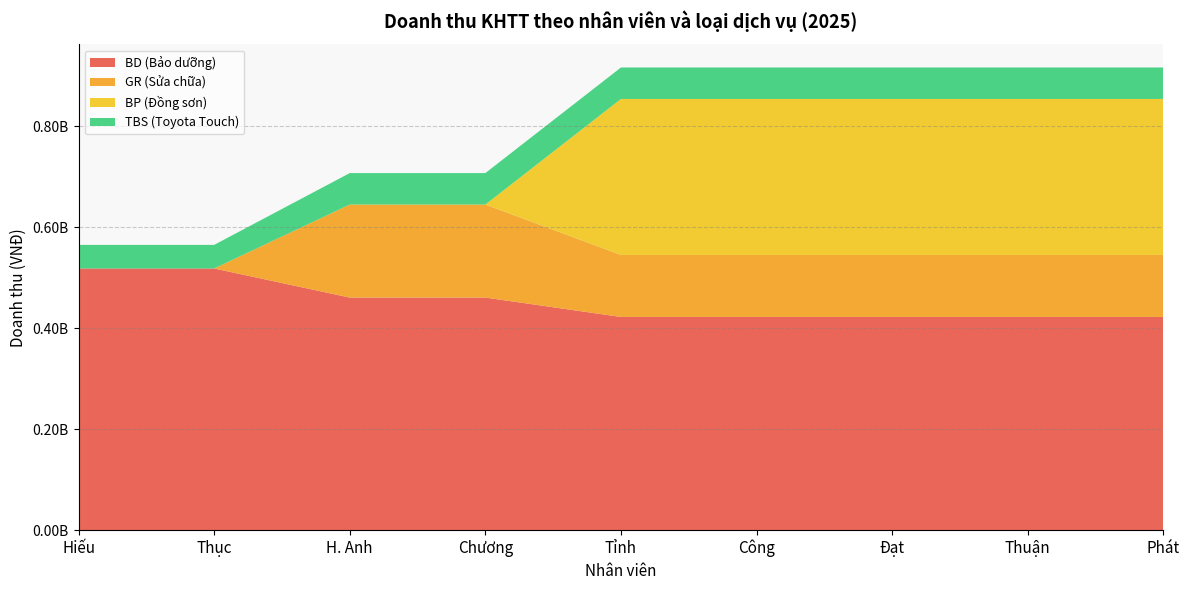

Reading left to right, what are all the values shown in this chart?

BD (Bảo dưỡng): Hiếu=518109309.2	Thục=518109309.2	H. Anh=460541608.2	Chương=460541608.2	Tỉnh=422163140.8	Công=422163140.8	Đạt=422163140.8	Thuận=422163140.8	Phát=422163140.8
GR (Sửa chữa): Hiếu=0.0	Thục=0.0	H. Anh=184122203.2	Chương=184122203.2	Tỉnh=122748135.5	Công=122748135.5	Đạt=122748135.5	Thuận=122748135.5	Phát=122748135.5
BP (Đồng sơn): Hiếu=0.0	Thục=0.0	H. Anh=0.0	Chương=0.0	Tỉnh=308779076.6	Công=308779076.6	Đạt=308779076.6	Thuận=308779076.6	Phát=308779076.6
TBS (Toyota Touch): Hiếu=46718714.6	Thục=46718714.6	H. Anh=62291619.5	Chương=62291619.5	Tỉnh=62291619.5	Công=62291619.5	Đạt=62291619.5	Thuận=62291619.5	Phát=62291619.5